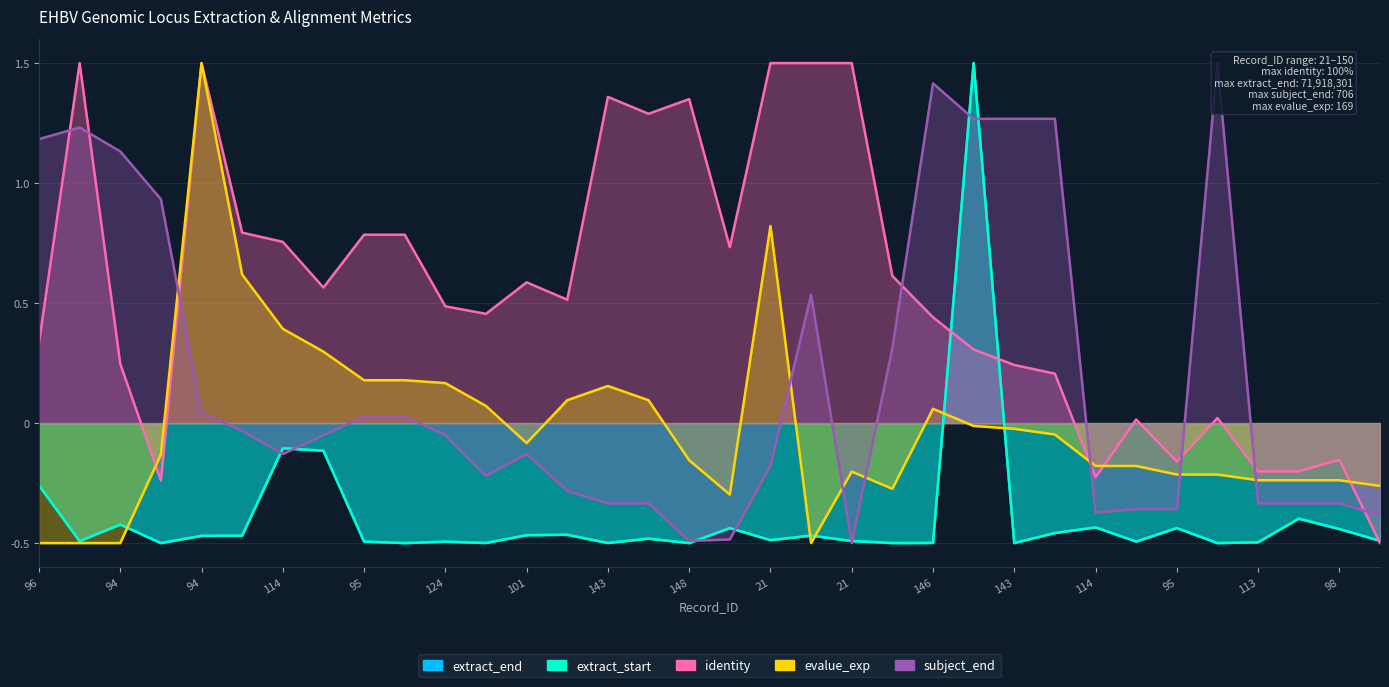

Where does the evalue_exp series first go above 0?

94